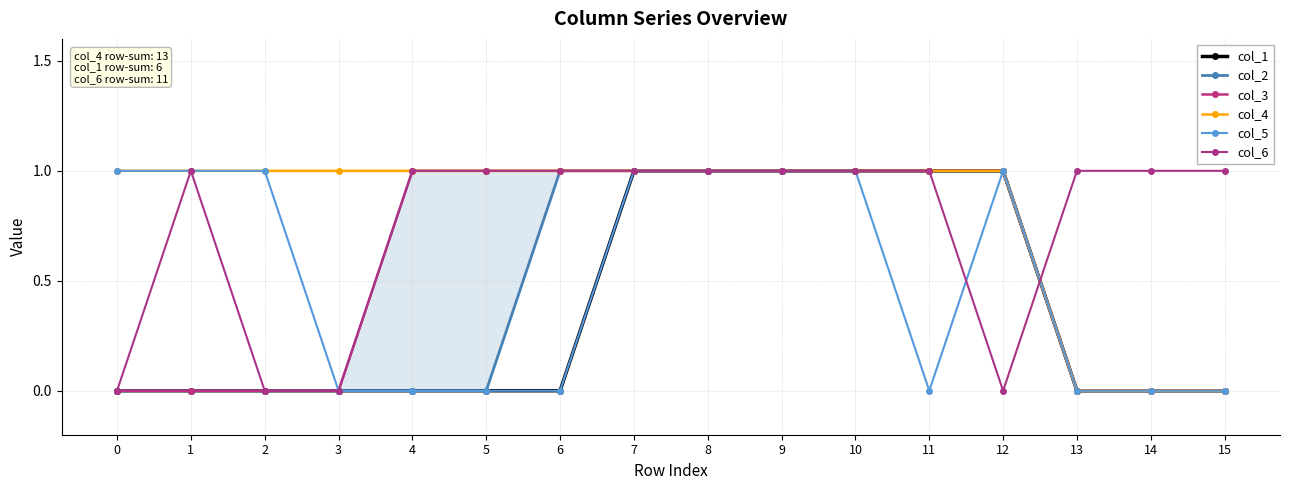

What is the value of the col_1 point at the 12th from the left?

1